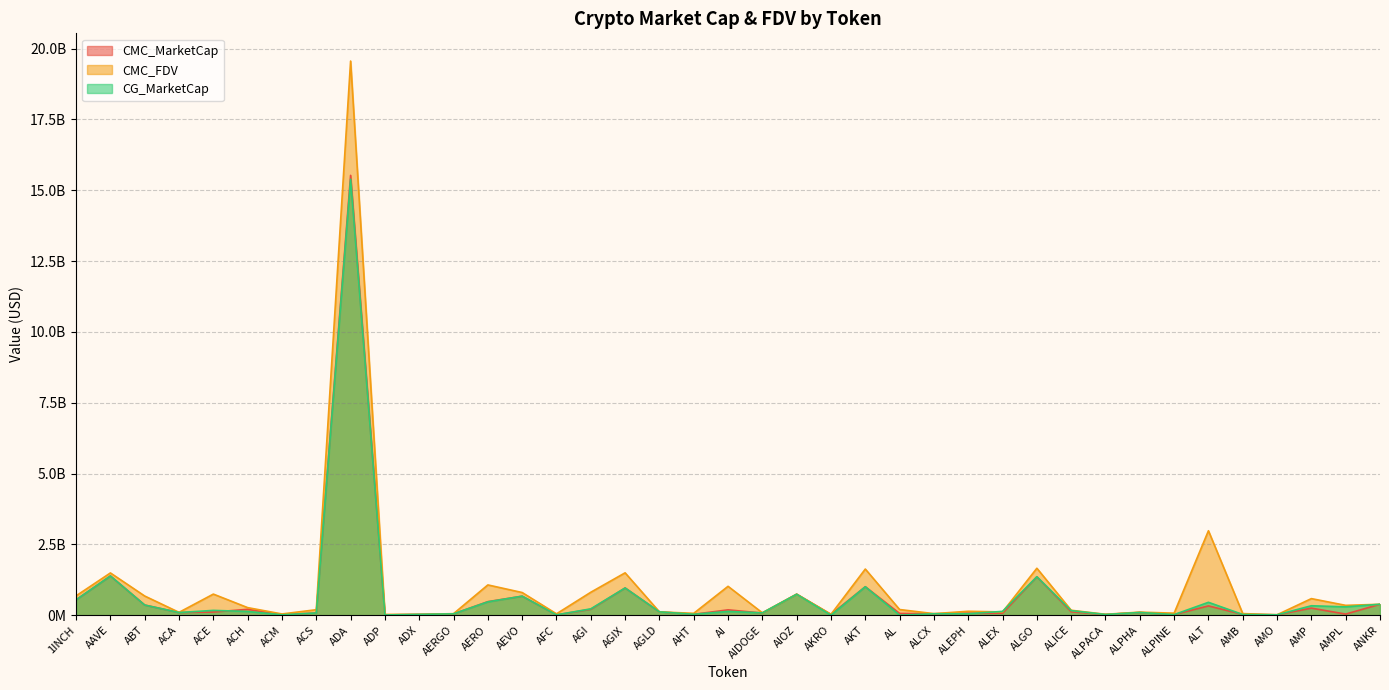

Which series ends up on top after the final intersection of CG_MarketCap and CMC_FDV?

CG_MarketCap